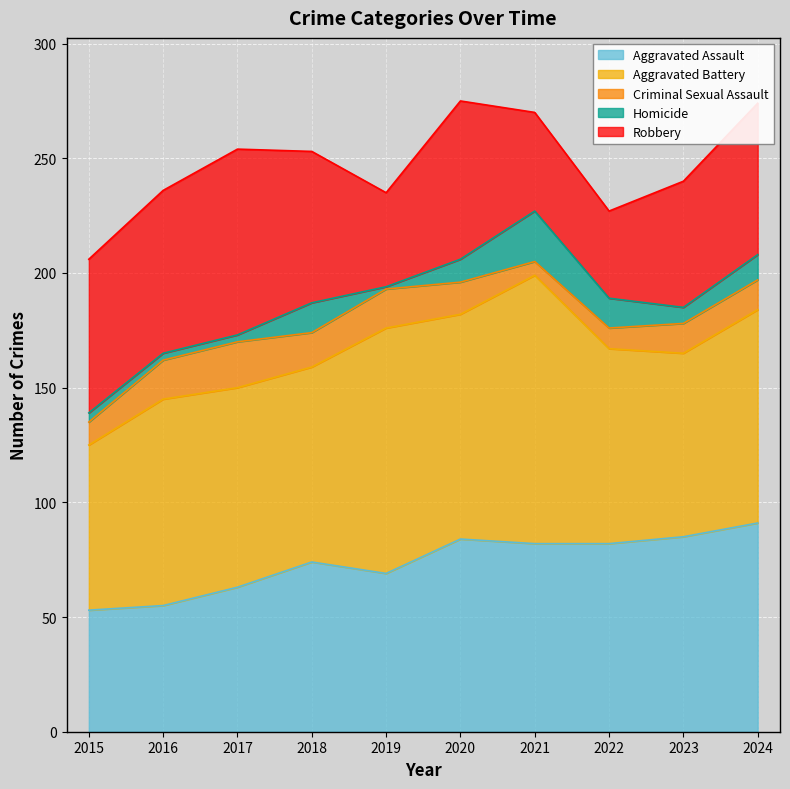

How many lines are shown in the chart?

5